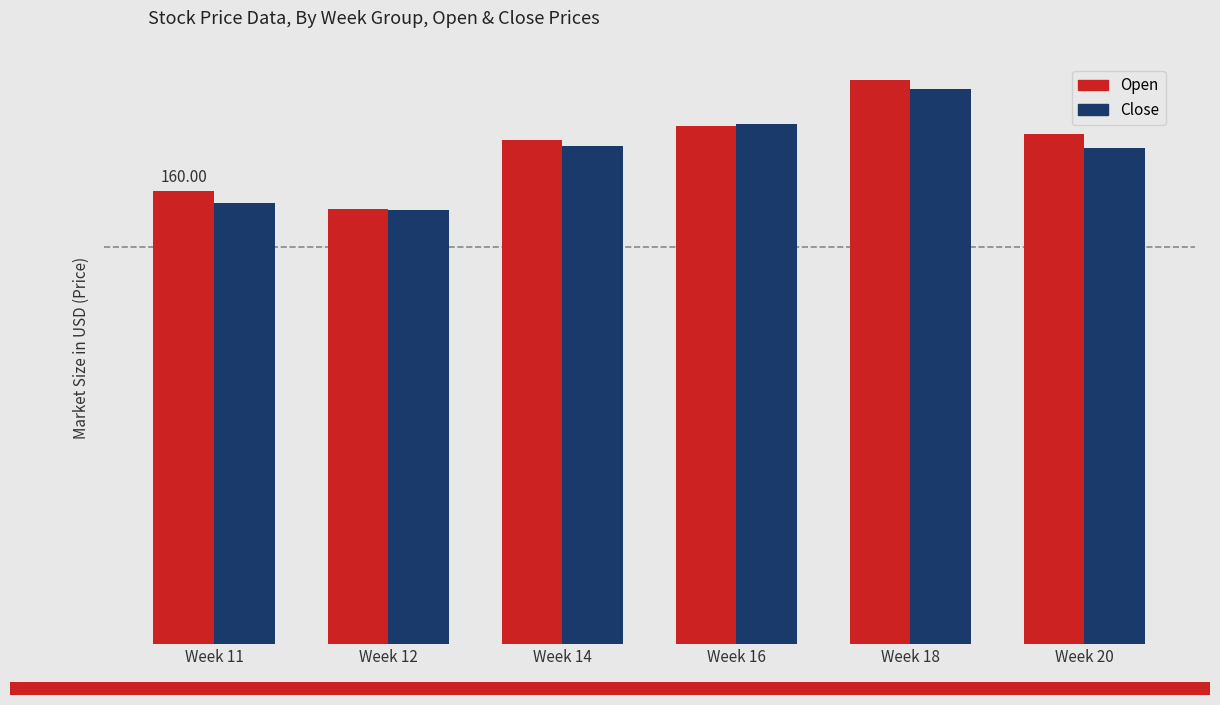

At which category is the sum across all series the highest?

Week 18